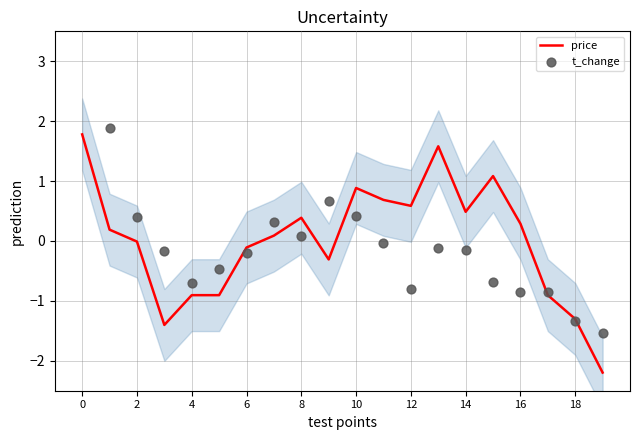

Which series reaches the minimum Y coordinate?

price